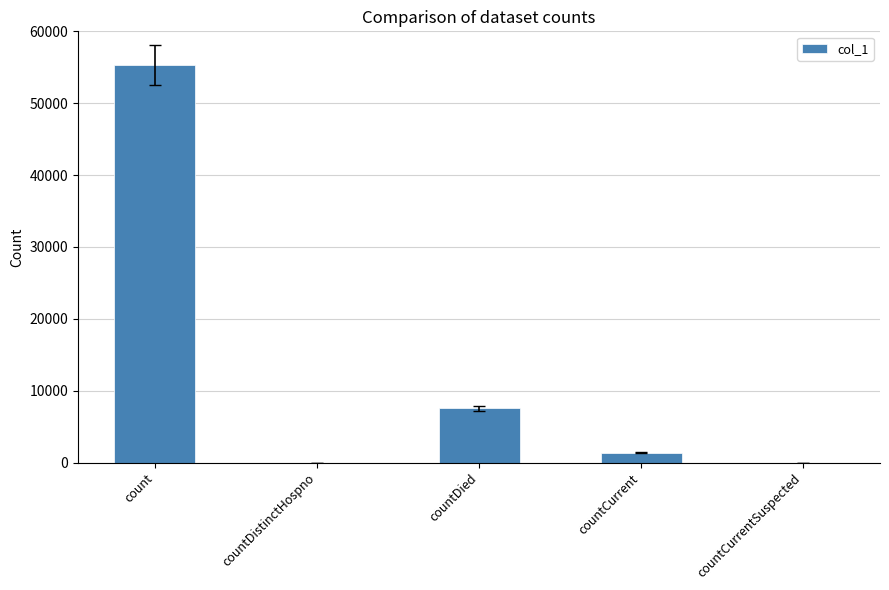

Which has a higher value, countCurrentSuspected or count?

count